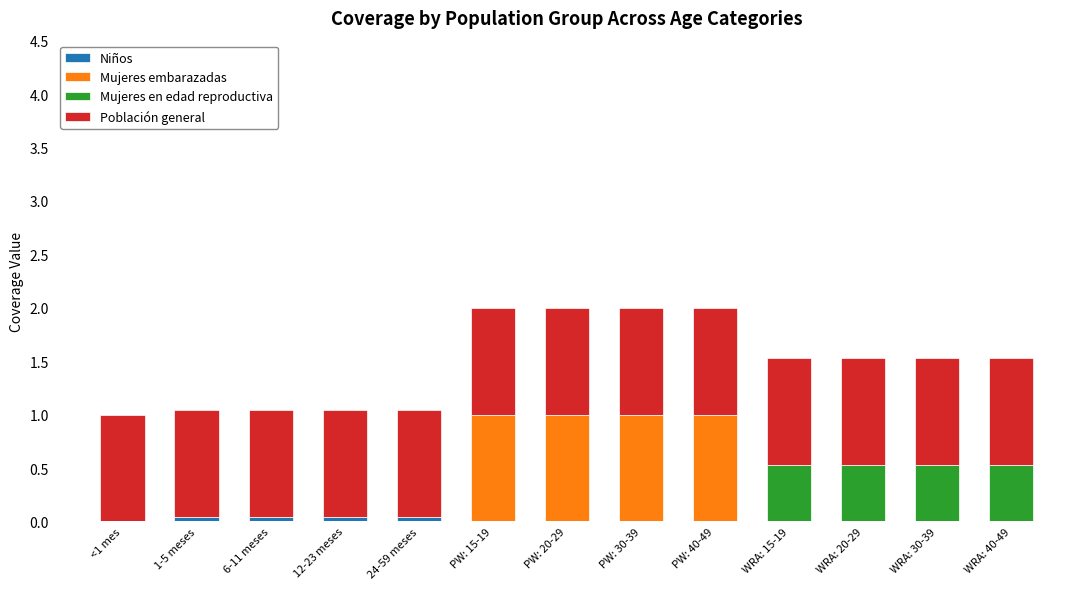

Count the number of categories in the chart.

13